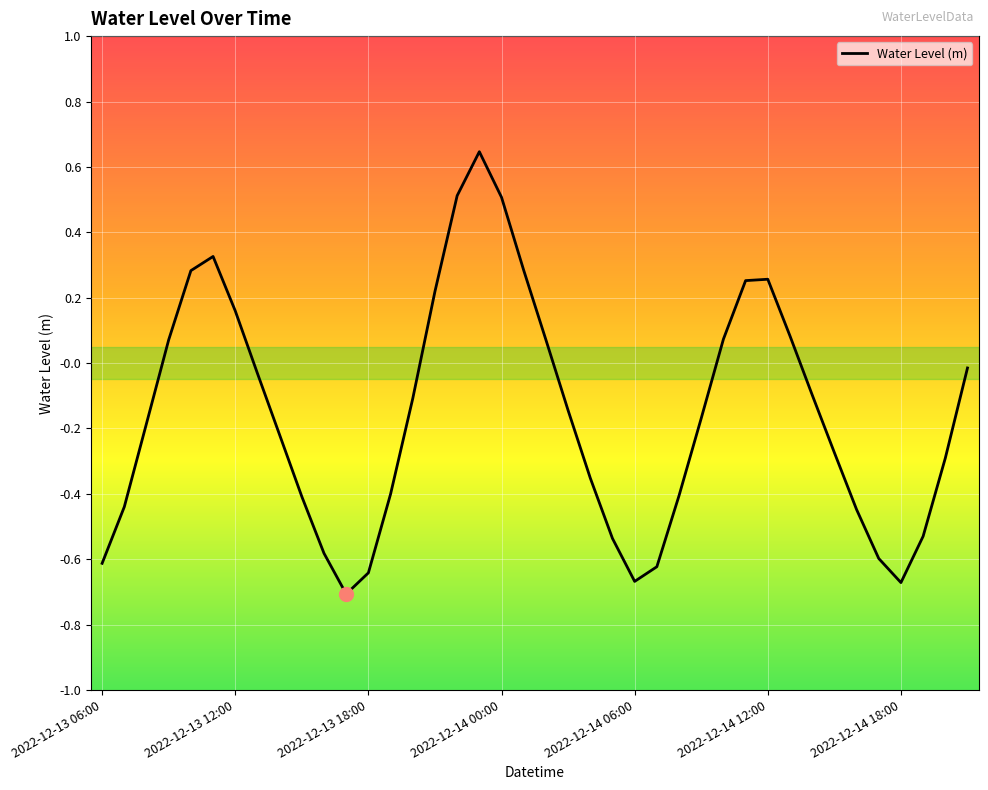

What is the difference between the maximum and minimum values?

1.4